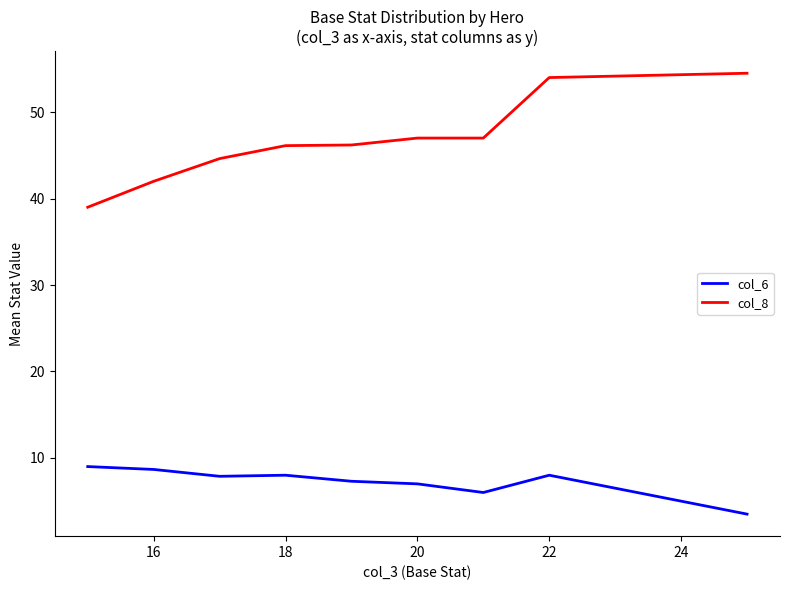

What is the minimum value shown in the chart?

3.5